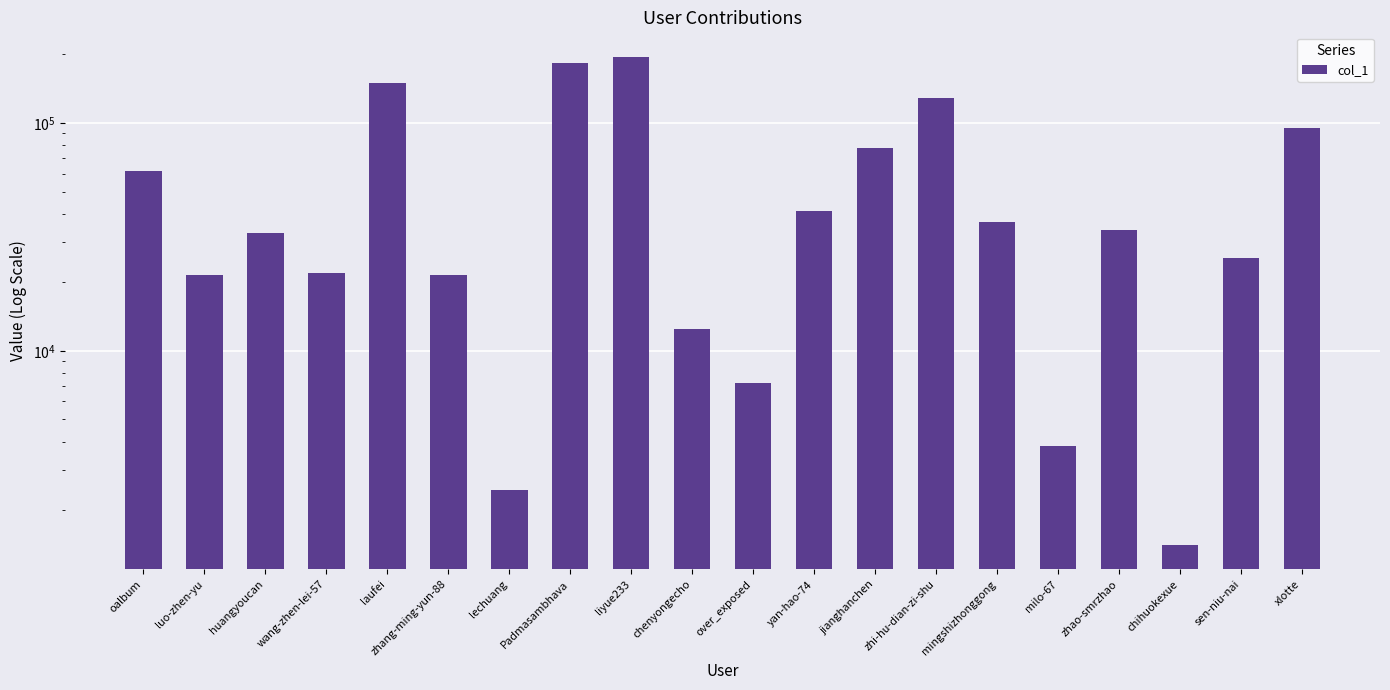

What is the minimum value shown in the chart?

1408